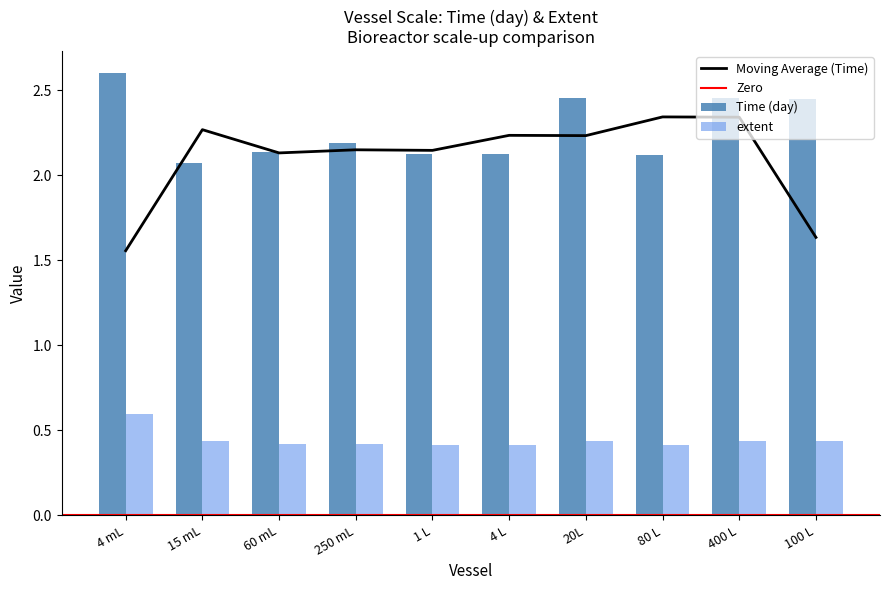

Which has a higher value, 100 L or 1 L?

100 L